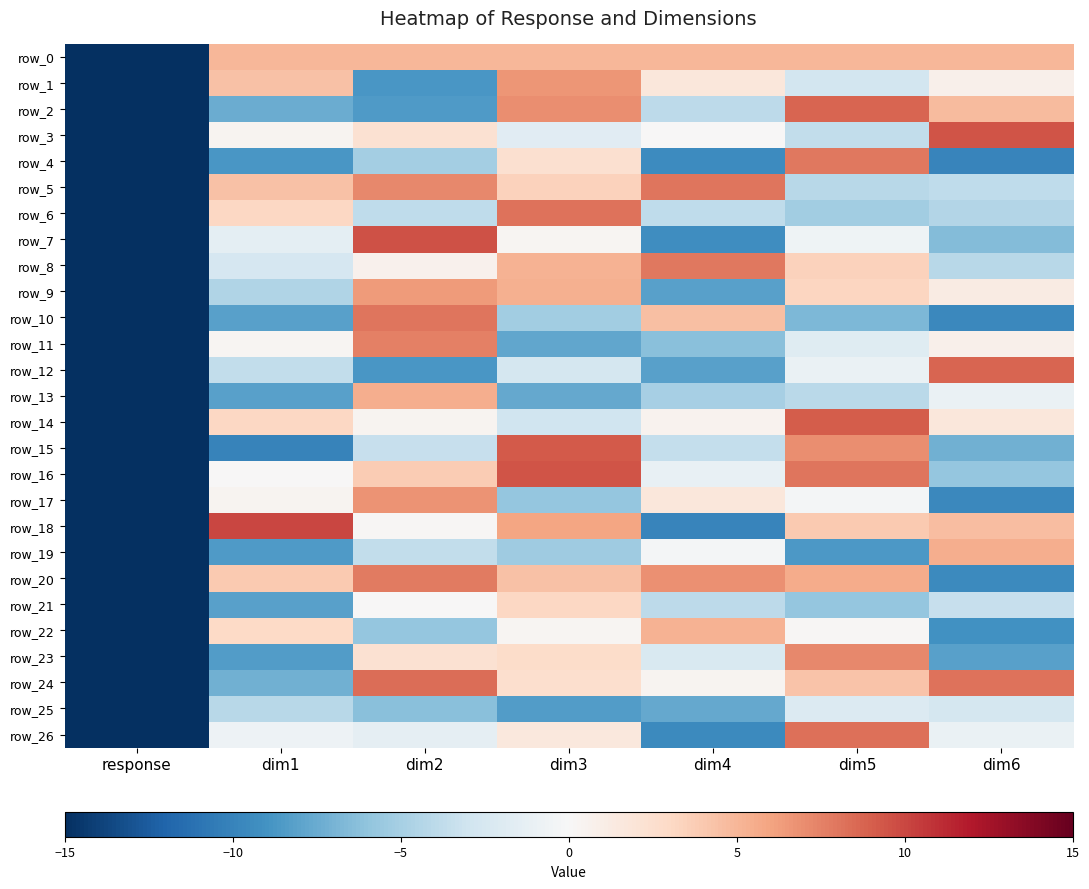

What is the difference between the second highest and minimum values in the row_21 series?

38.5